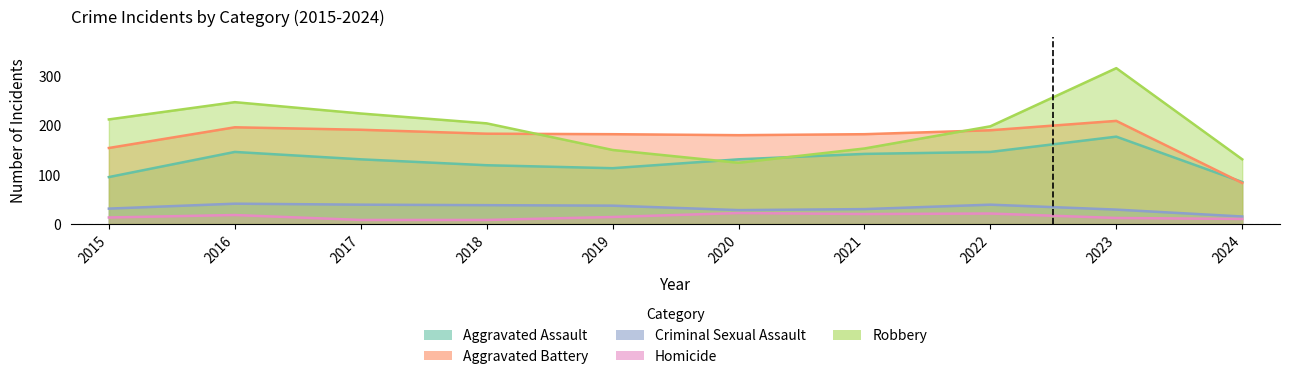

True or false: Homicide has more than 1 points higher than both neighbors.

True